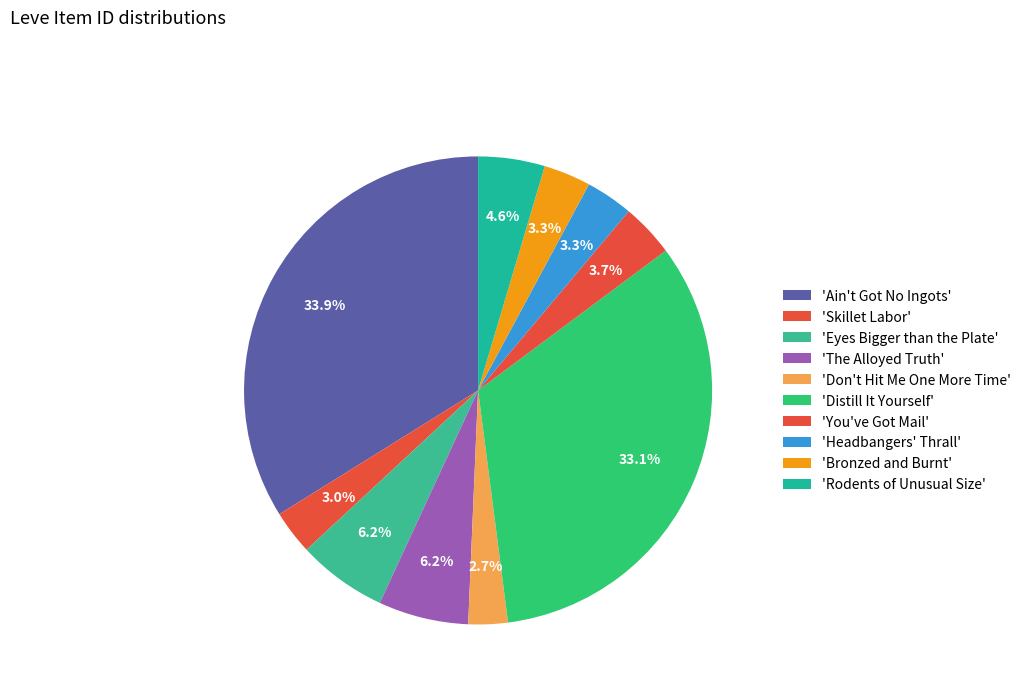

To the nearest percent, what is the difference between the largest and smallest slice percentages?

31%